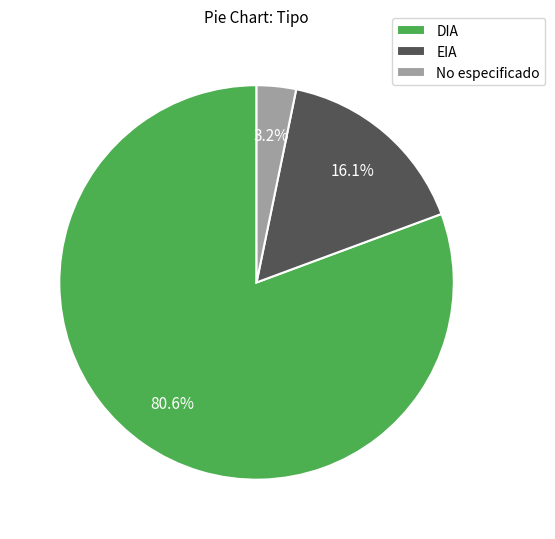

Which has a higher value, EIA or DIA?

DIA